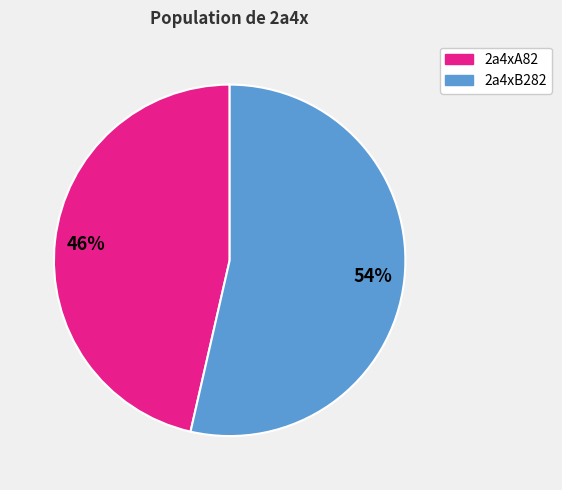

What percentage is the 2a4xB282 slice, to the nearest percent?

54%